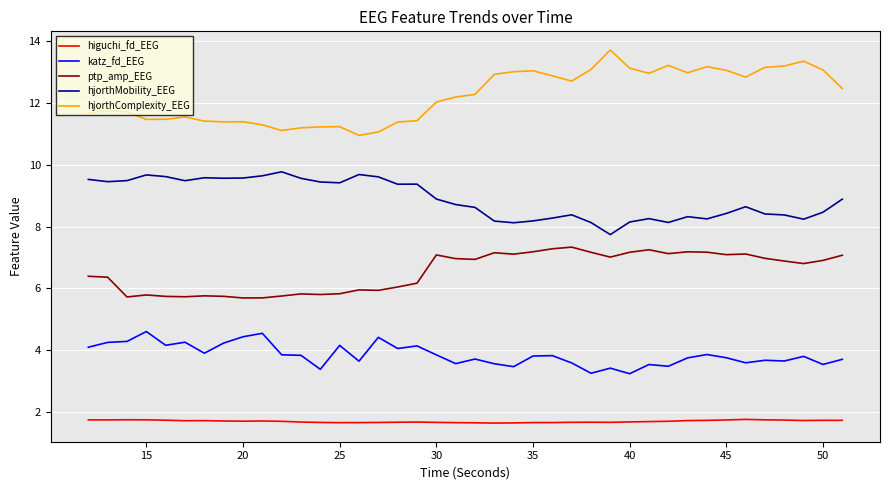

Which series has the largest total across all categories?

hjorthComplexity_EEG